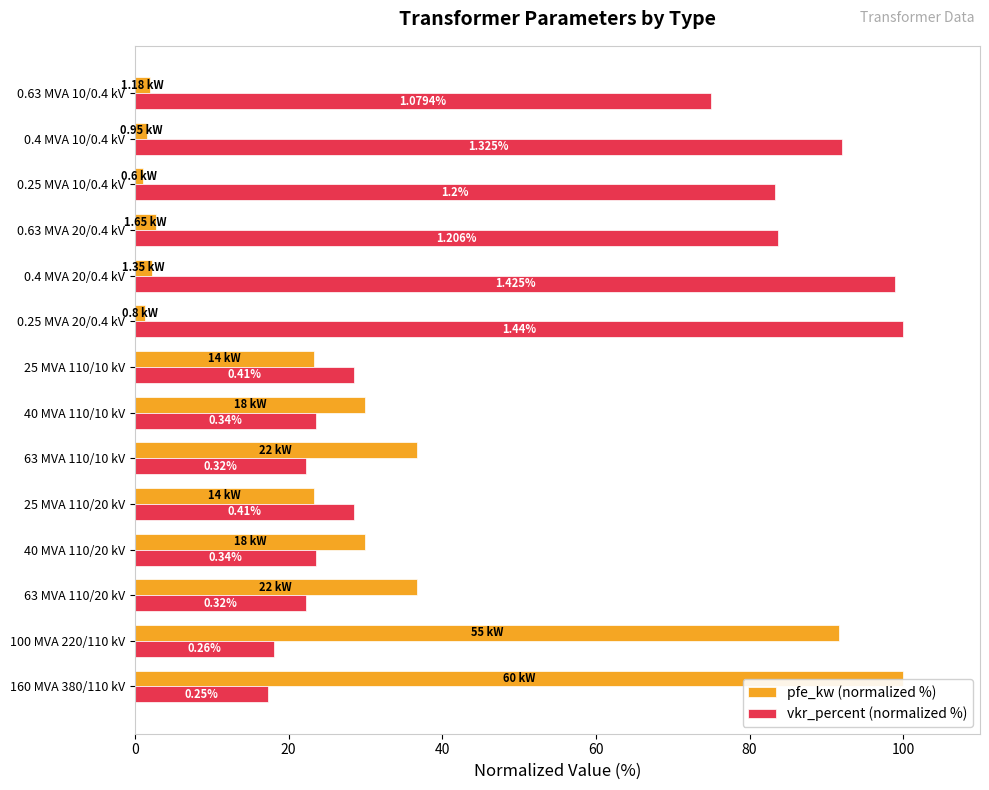

What are all the series names shown in the legend?

pfe_kw (normalized %), vkr_percent (normalized %)